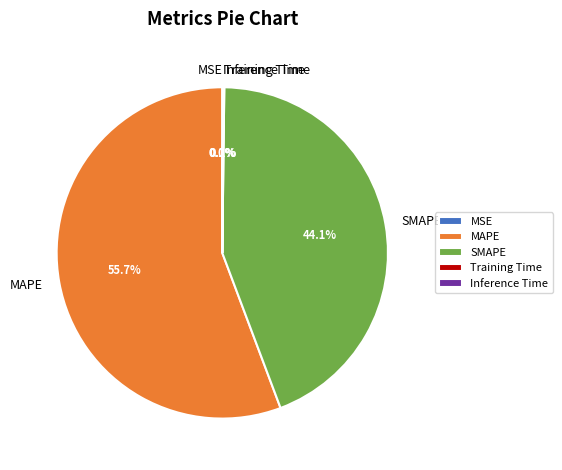

How much of the chart is everything except SMAPE?

55.9%